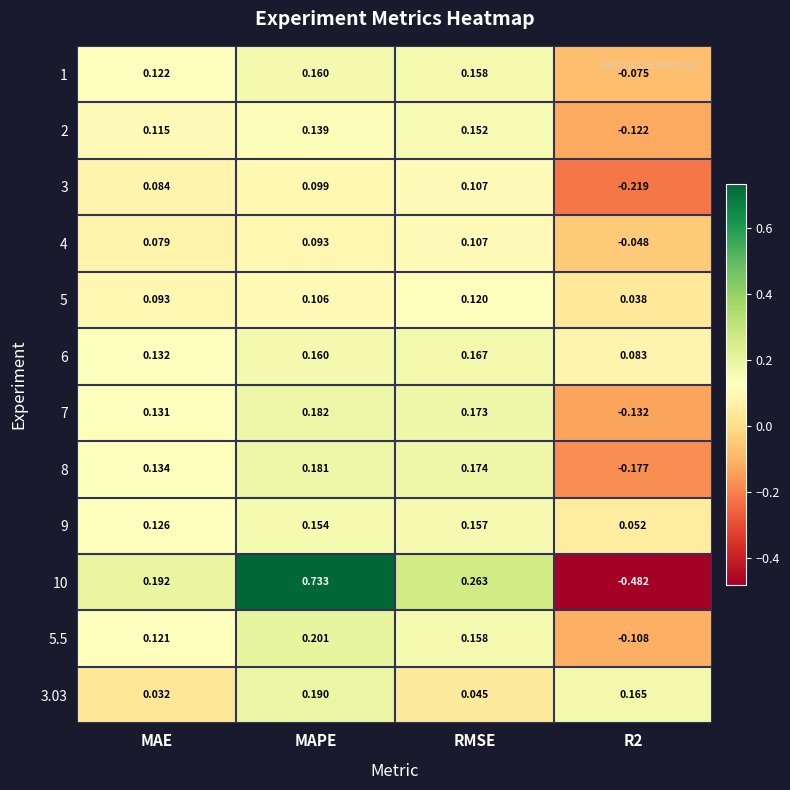

Rank the series at MAE from highest to lowest value.

10, 8, 6, 7, 9, 1, 5.5, 2, 5, 3, 4, 3.03